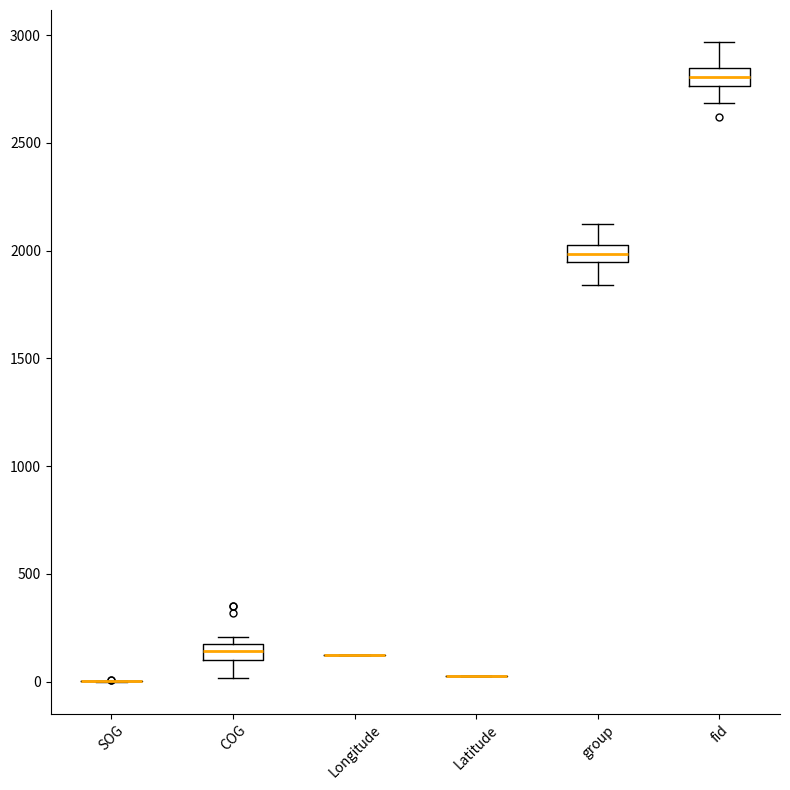

Where does the lower whisker of the box for COG end on the y-axis? The values are not printed on the chart, so give them approximately, as read against the axis.

0